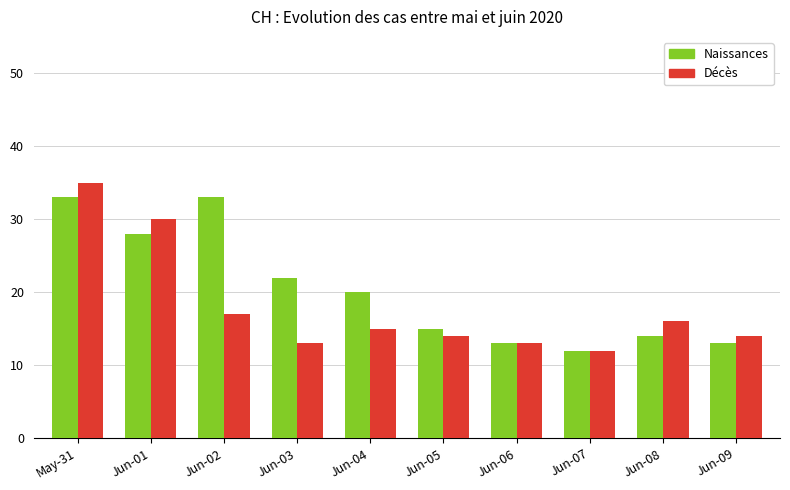

Which series has the largest total across all categories?

Naissances